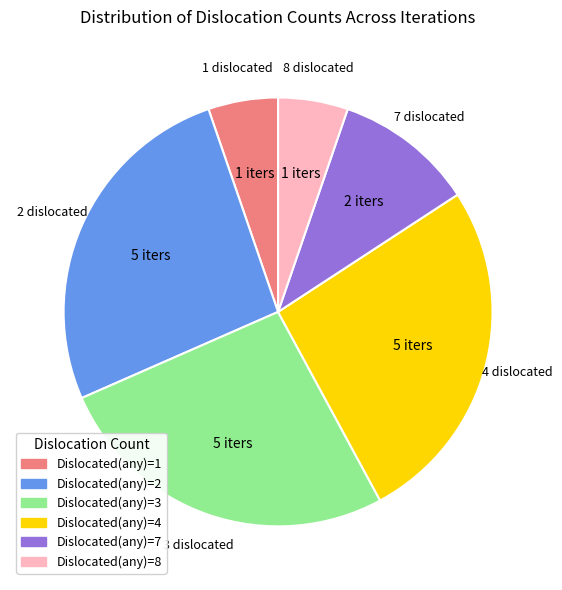

Combined, do Dislocated(any)=2 and Dislocated(any)=8 account for over 50%?

No